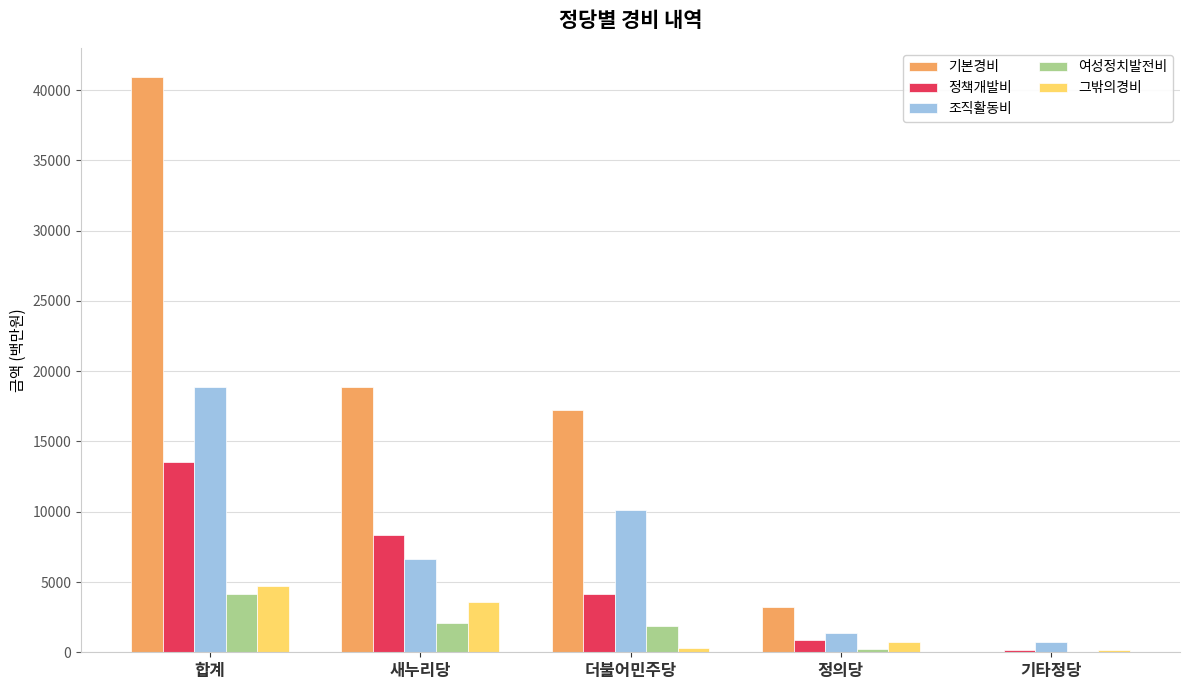

What is the sum of the 여성정치발전비 values at 새누리당 and 정의당?

2289